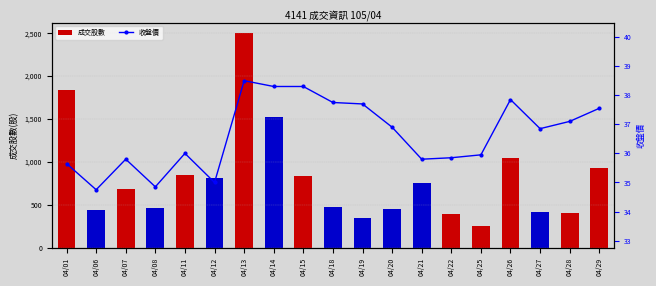

At how many categories does at least one series exceed 194?

19